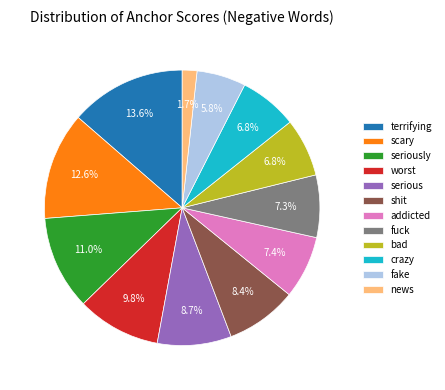

Is there a majority slice in this chart?

No